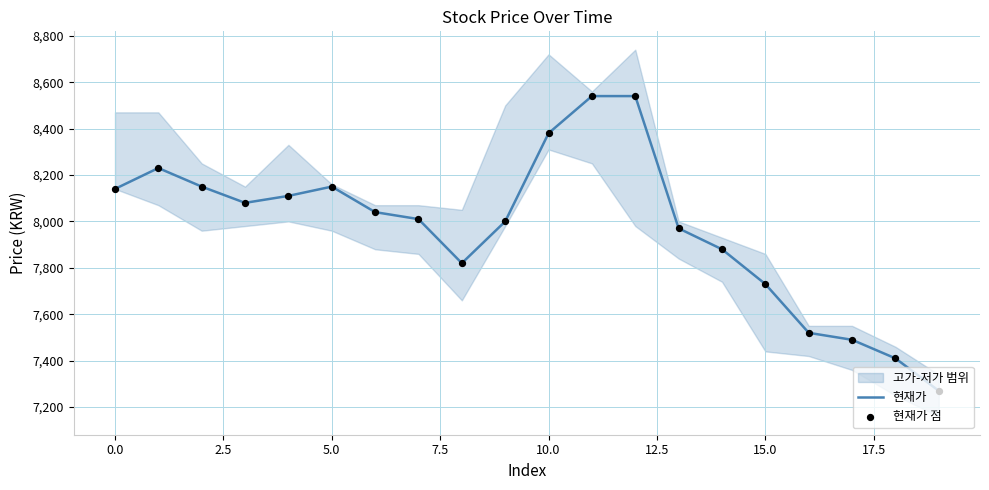

At which category is the sum across all series the highest?

11